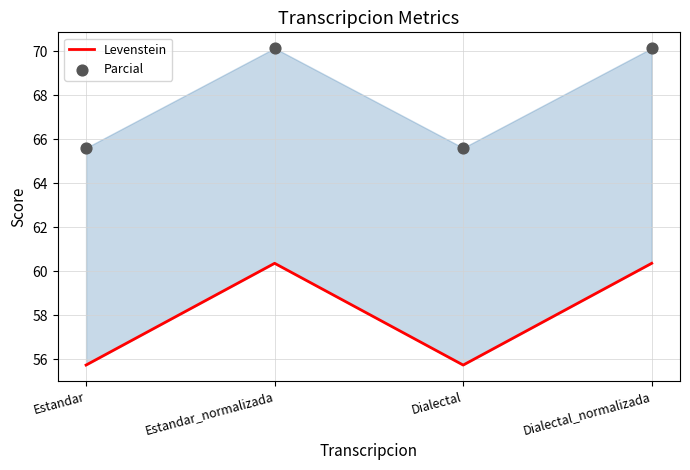

Which series reaches the minimum Y coordinate?

Levenstein